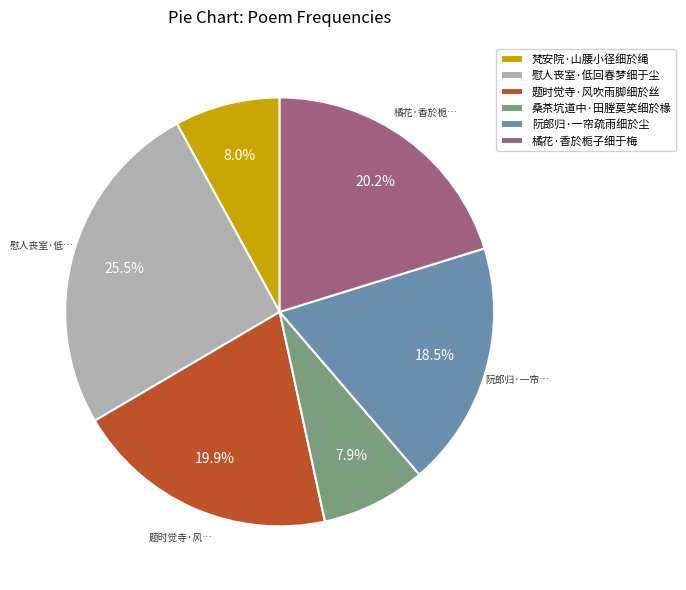

What is the largest slice in the pie chart?

慰人丧室·低回春梦细于尘